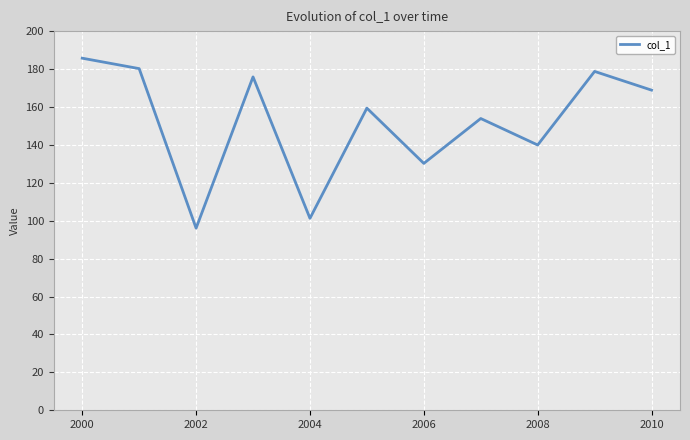

What is the greatest value displayed?

185.7